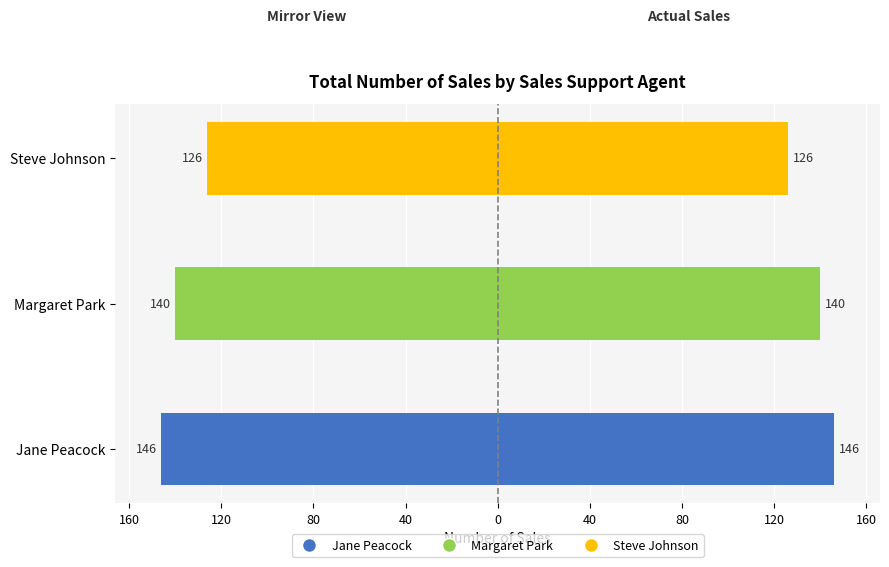

Reading left to right, transcribe all the data shown in this chart.

Total Number of Sales (mirror): -146	-140	-126
Total Number of Sales: 146	140	126